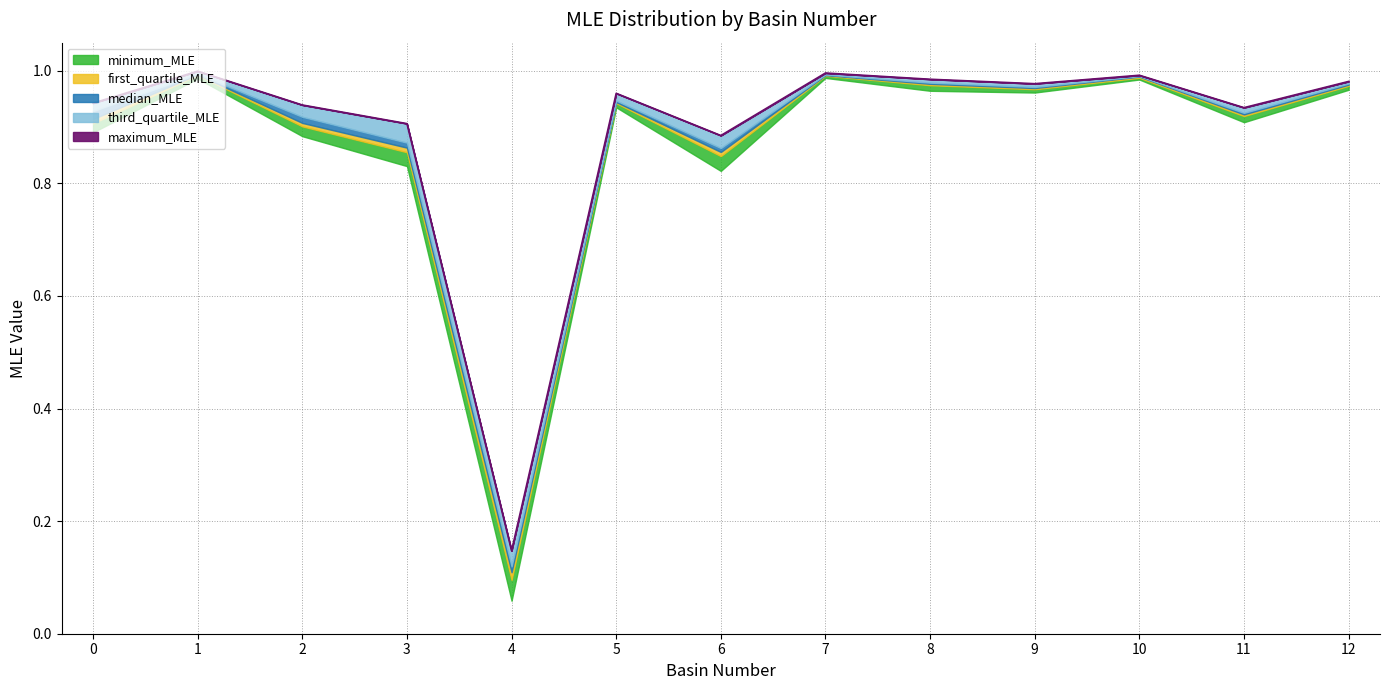

Which label corresponds to the largest value in the chart?

1